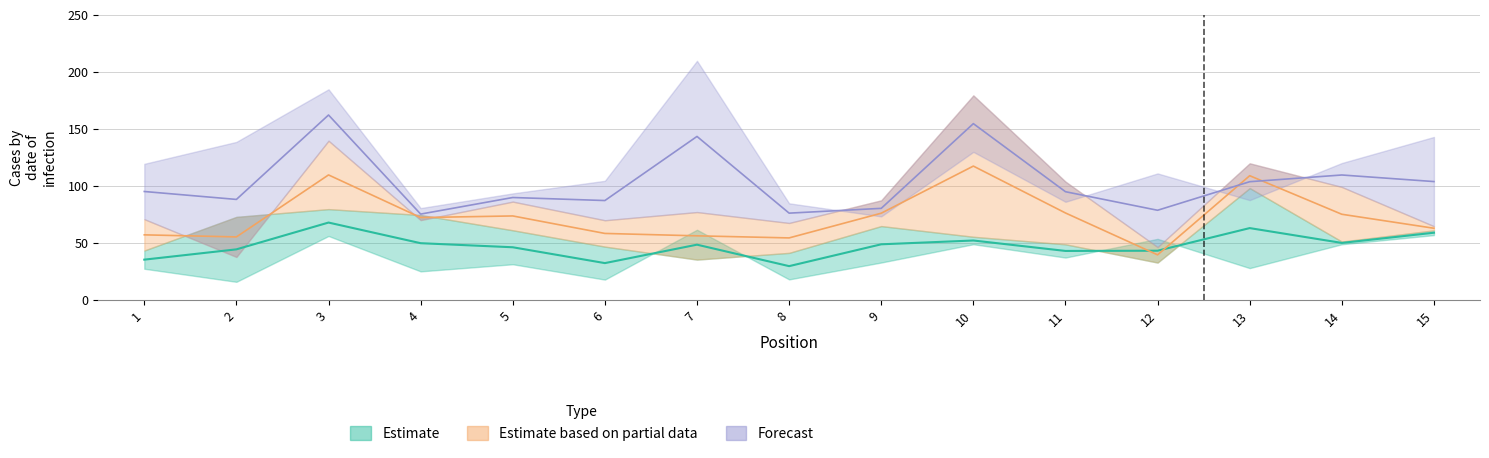

What is the maximum value for EC_0.70?

209.8